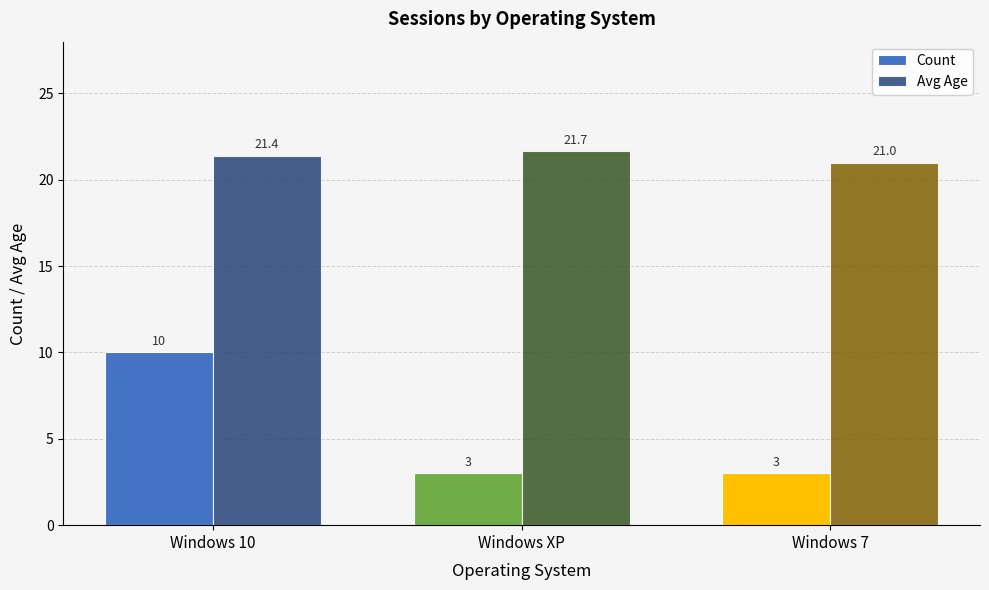

At which category is the sum across all series the highest?

Windows 10